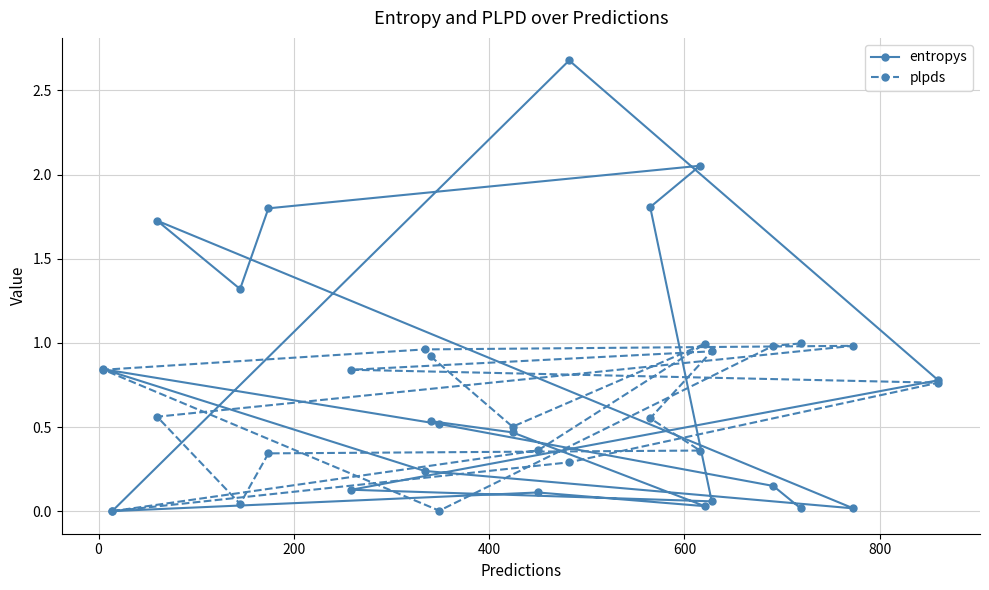

Rank the series by their average value, from highest to lowest.

entropys, plpds